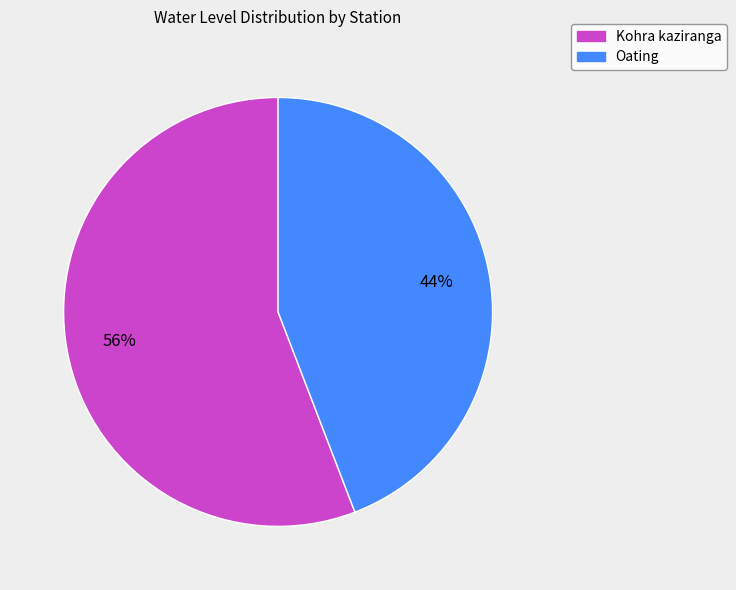

What is the ratio of the value at Oating to the value at Kohra kaziranga?

0.8